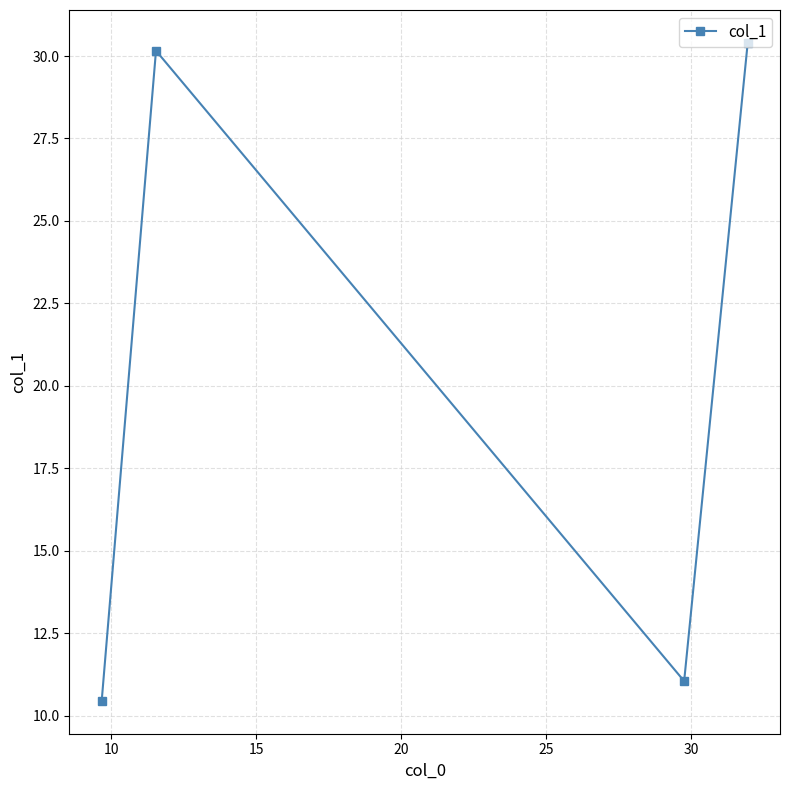

What is the sum of all values?

82.1